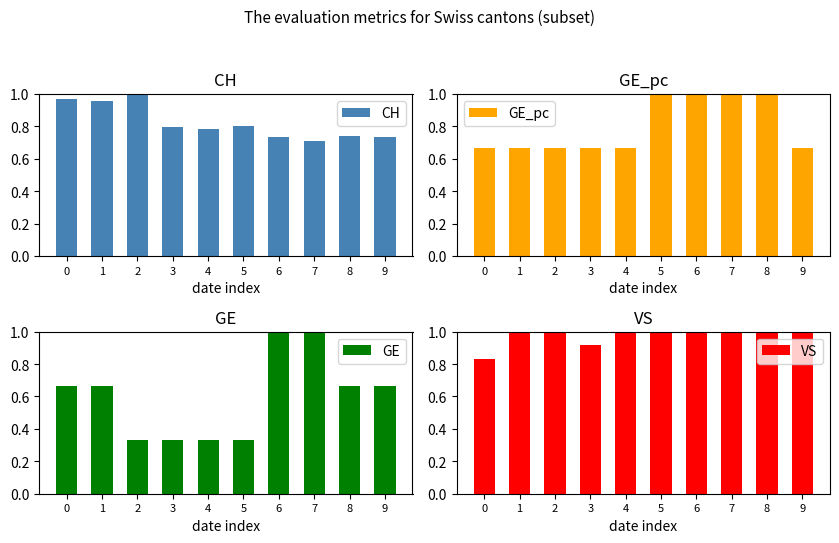

What is the average value of the GE series?

0.6